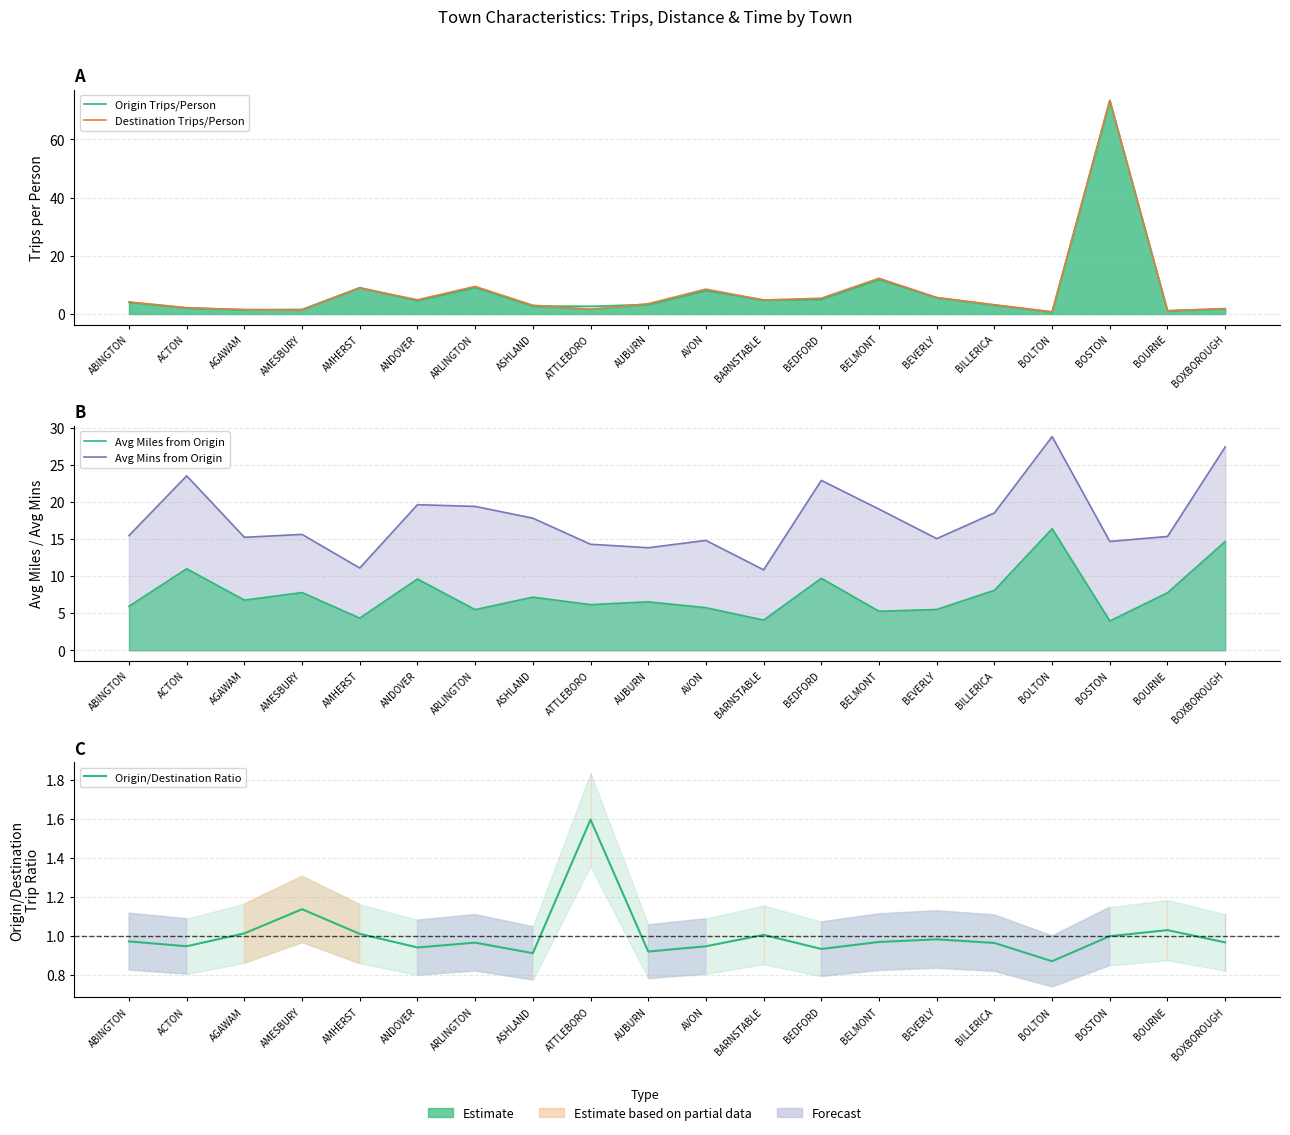

True or false: Origin/Destination Ratio and Destination Trips/Person cross at least once.

True